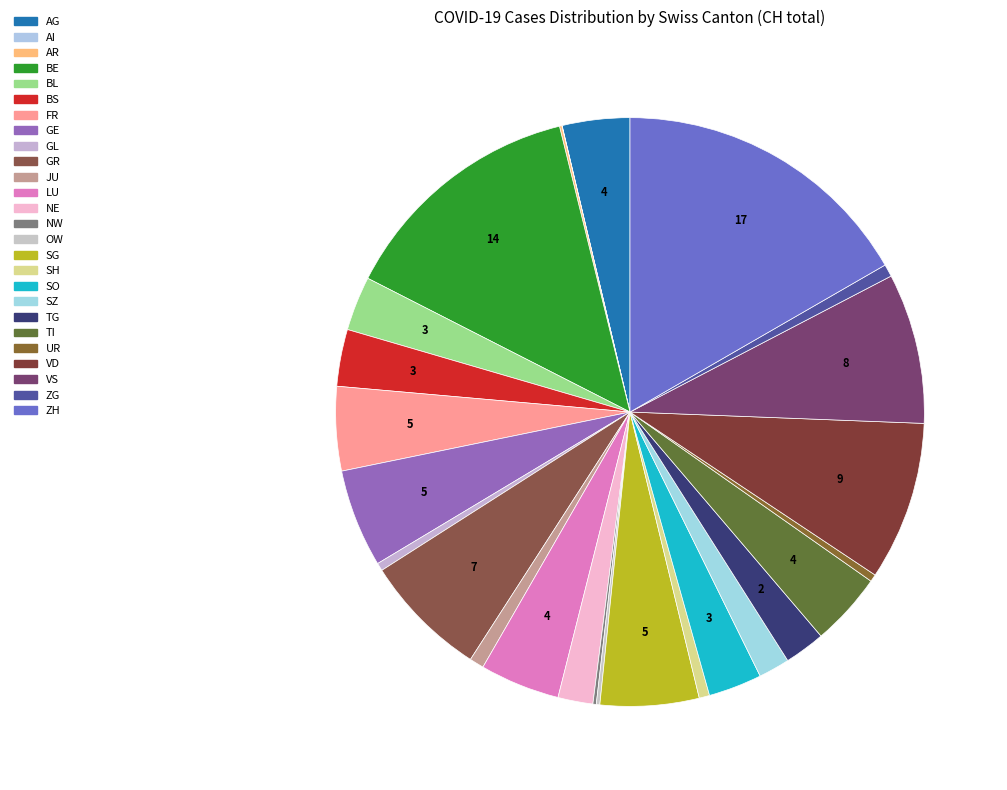

Does AR account for over 50% of the chart?

No